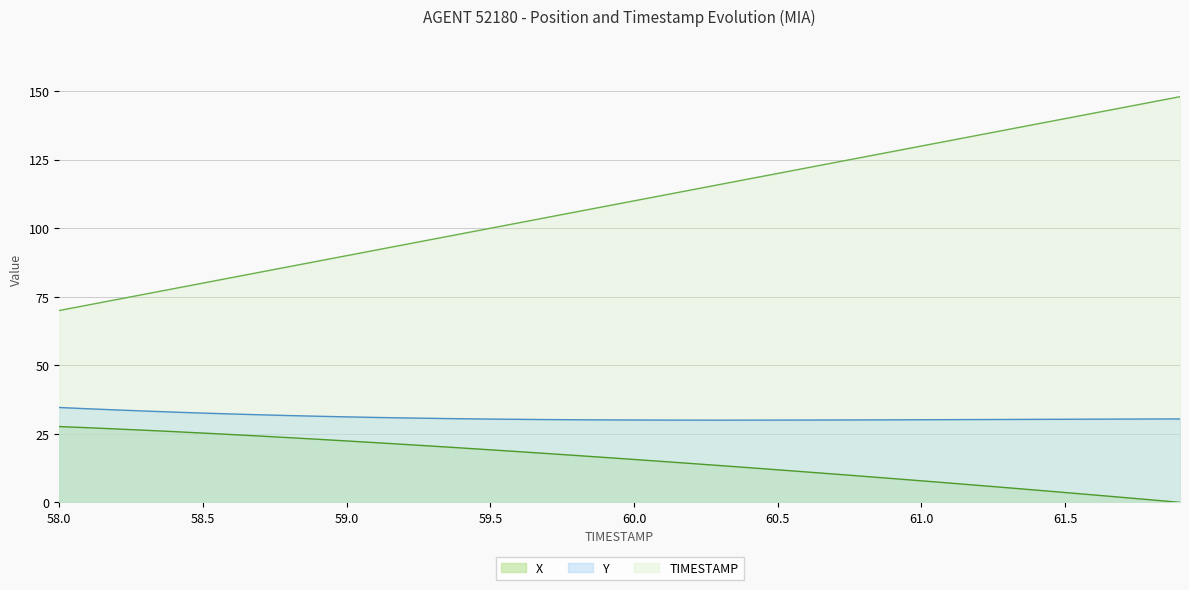

How many lines are shown in the chart?

3